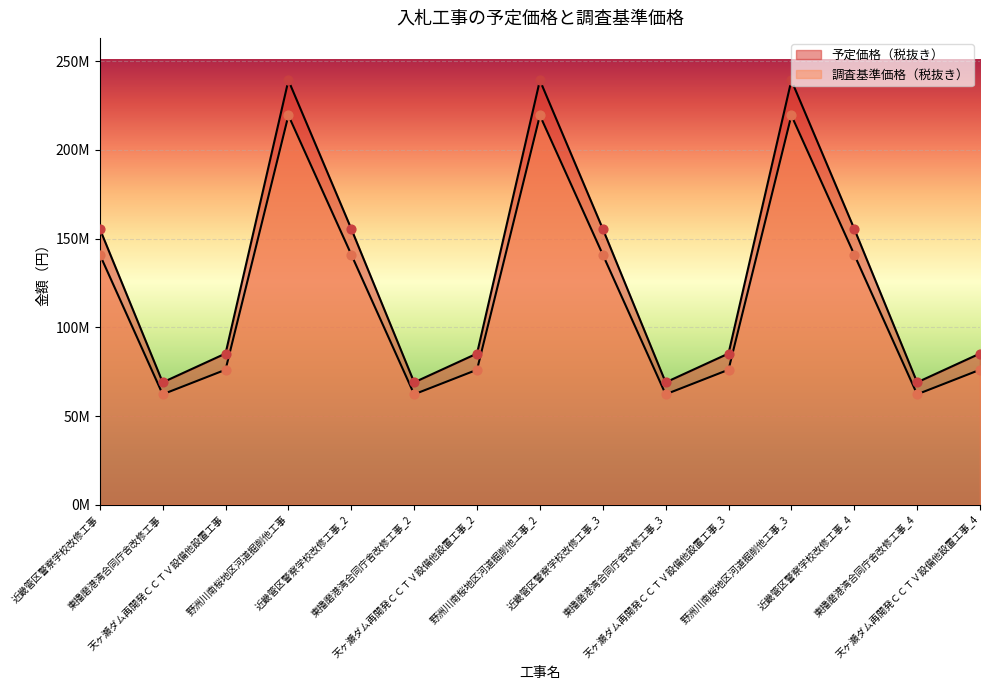

Which series contains the lowest Y value?

調査基準価格（税抜き）